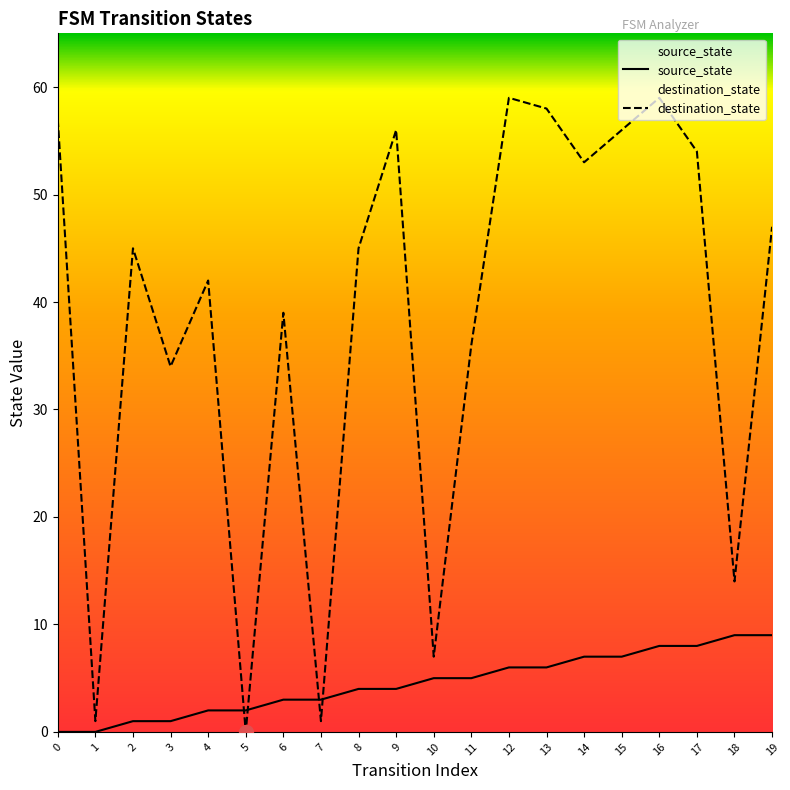

Reading left to right, extract all data points from this chart.

source_state: 0	0	1	1	2	2	3	3	4	4	5	5	6	6	7	7	8	8	9	9
destination_state: 57	1	45	34	42	0	39	1	45	56	7	36	59	58	53	56	59	54	14	47